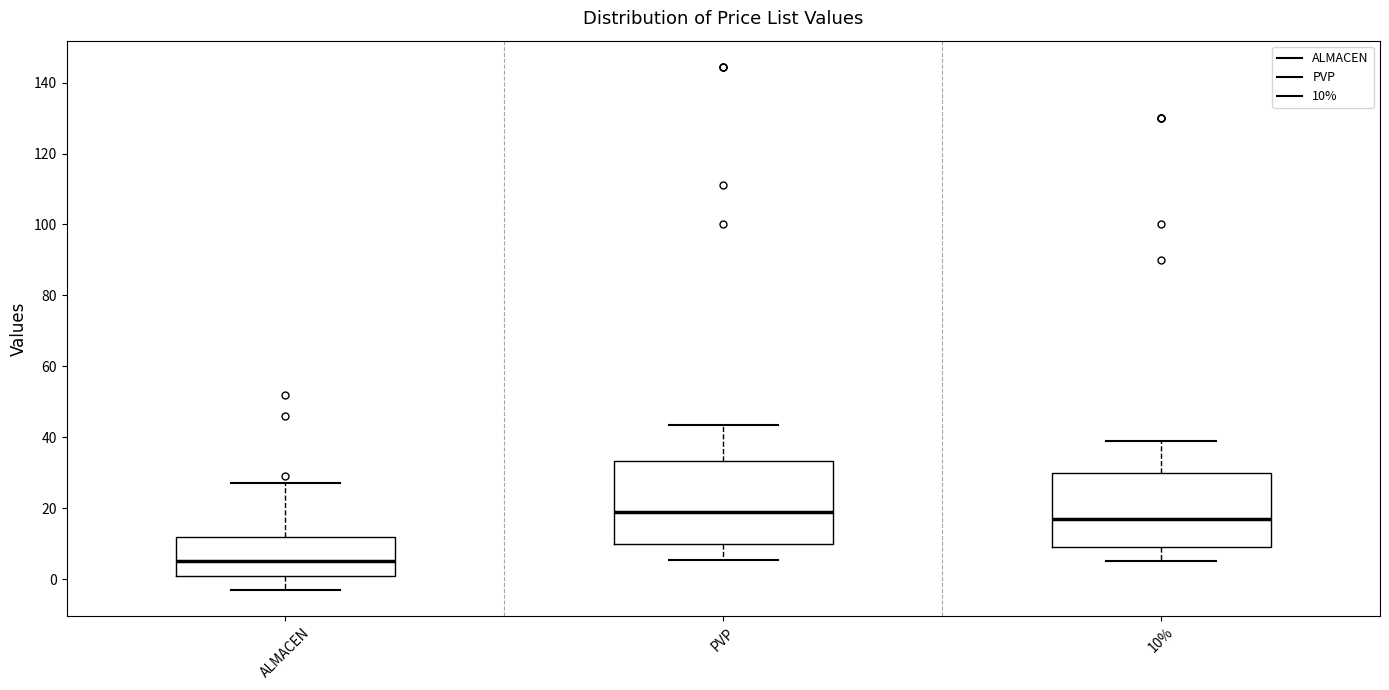

Where does the upper whisker of the box for ALMACEN end on the y-axis? The values are not printed on the chart, so give them approximately, as read against the axis.

28